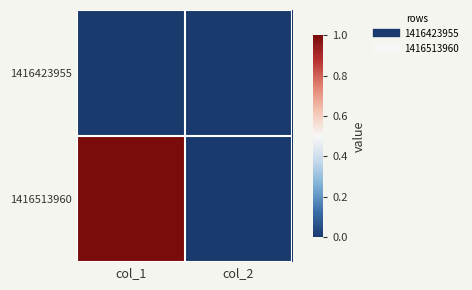

Which series has the largest range (max minus min)?

1416513960